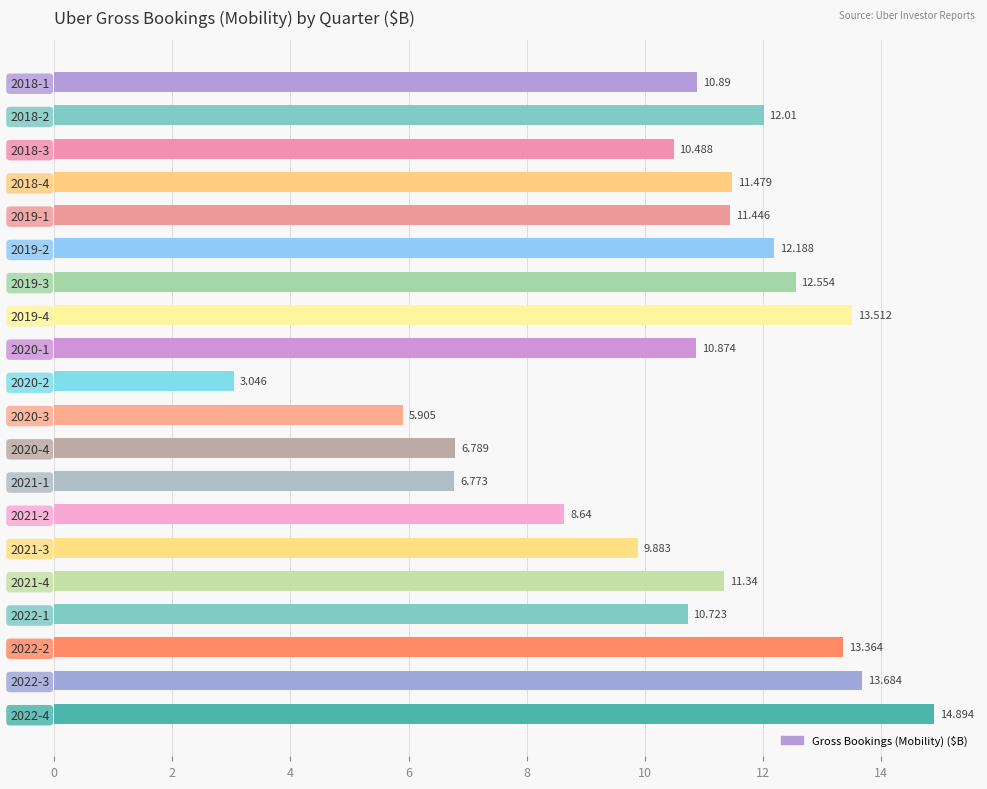

At which label is the value closest to 8?

2021-2